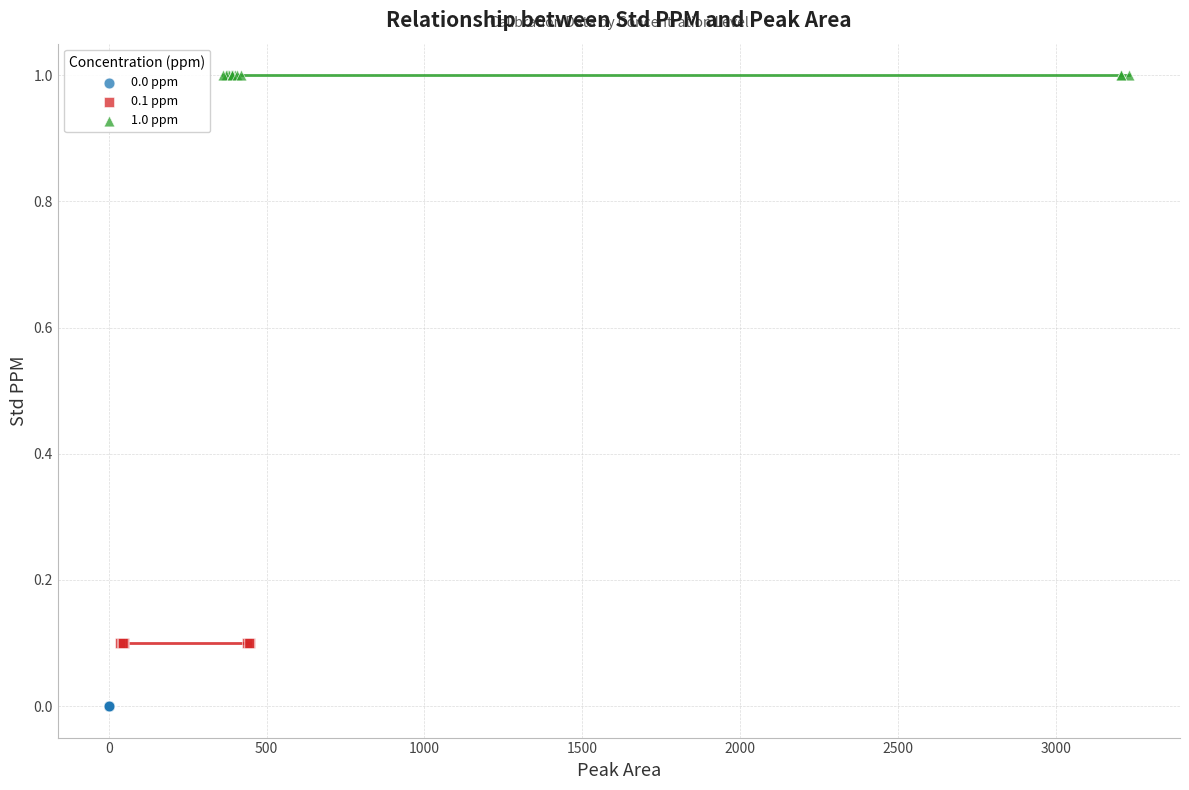

Which series contains the lowest Y value?

0.0 ppm